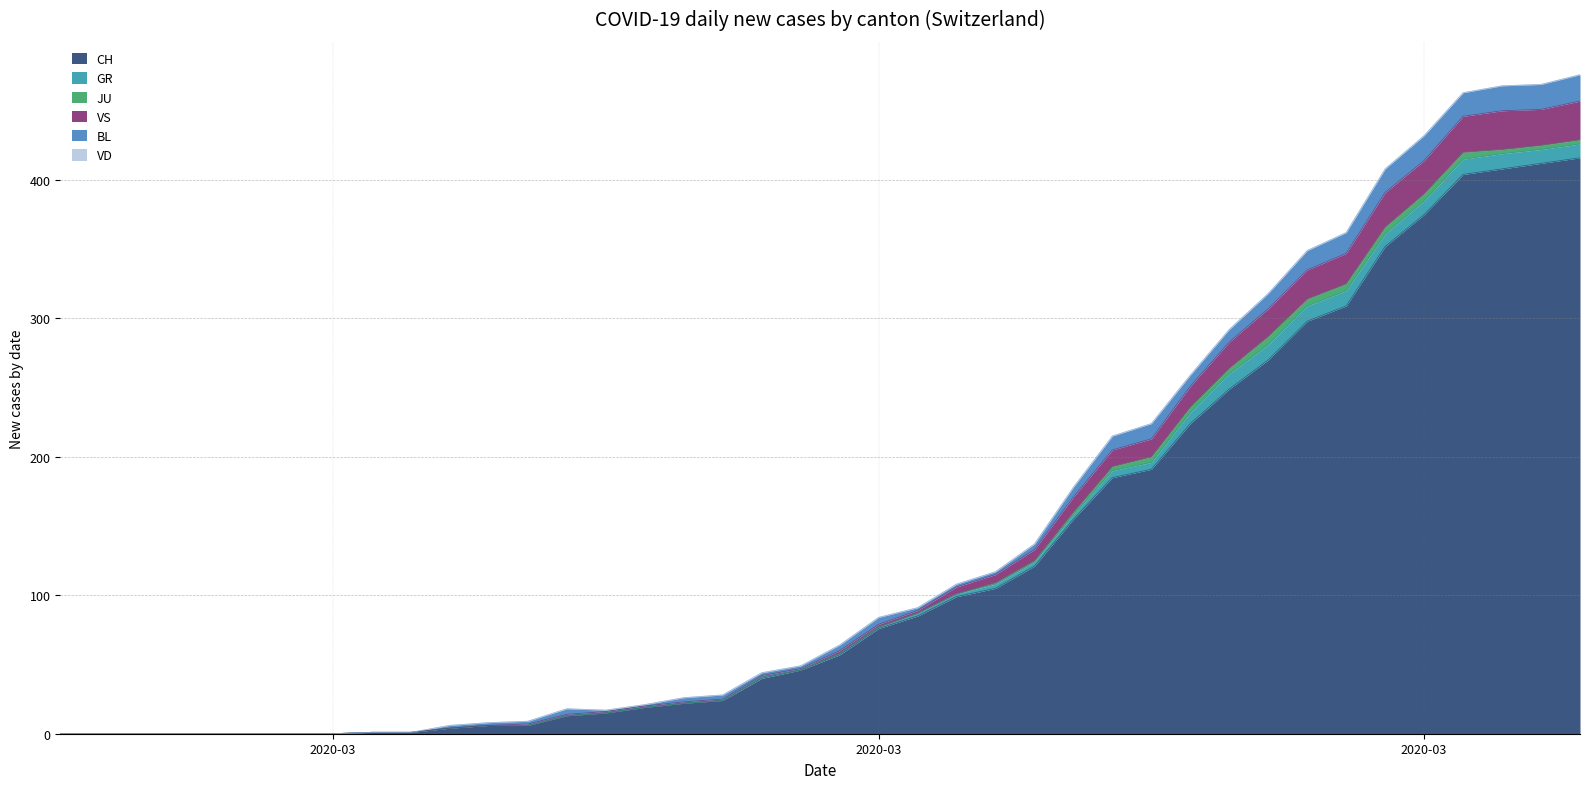

Is it true that JU equals -3 at 2020-02-27?

False